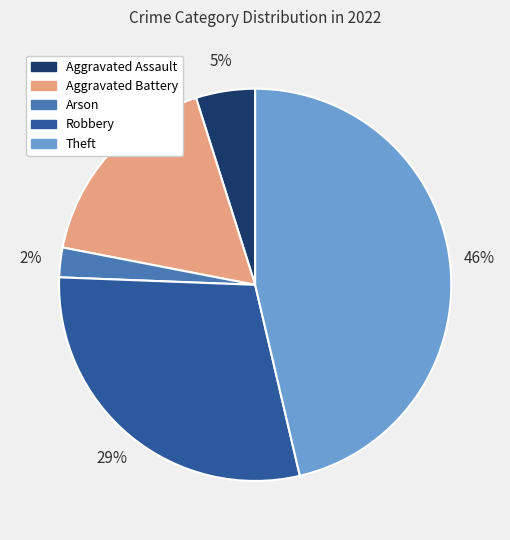

True or false: Aggravated Assault accounts for 17% of the total.

False